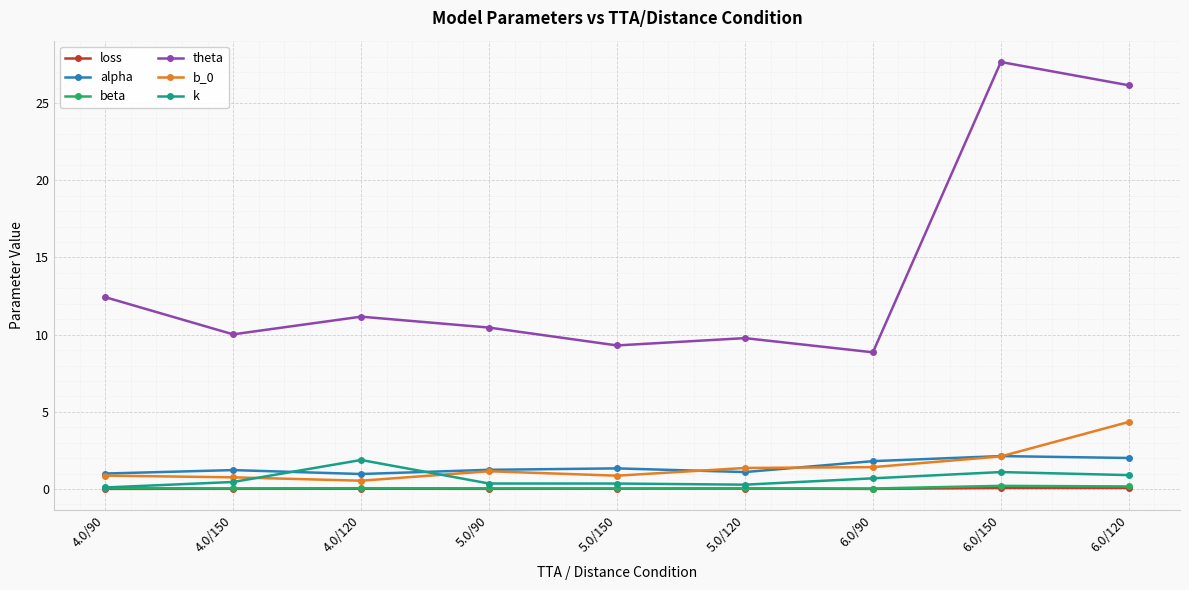

True or false: theta and beta intersect in this chart.

False